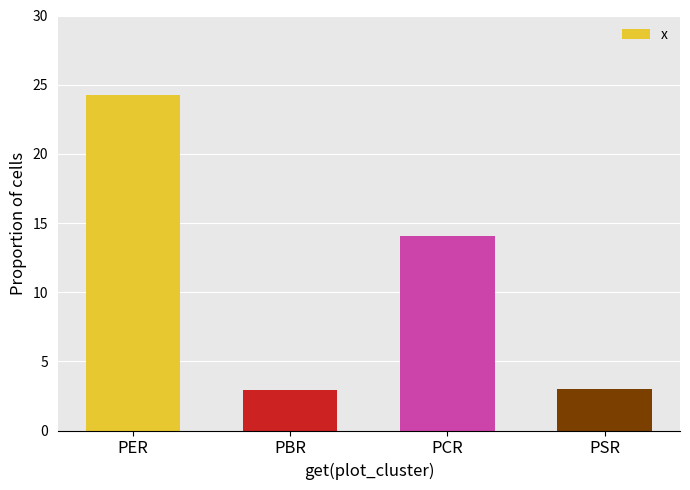

Is it true that the value at PER is 14.3?

False